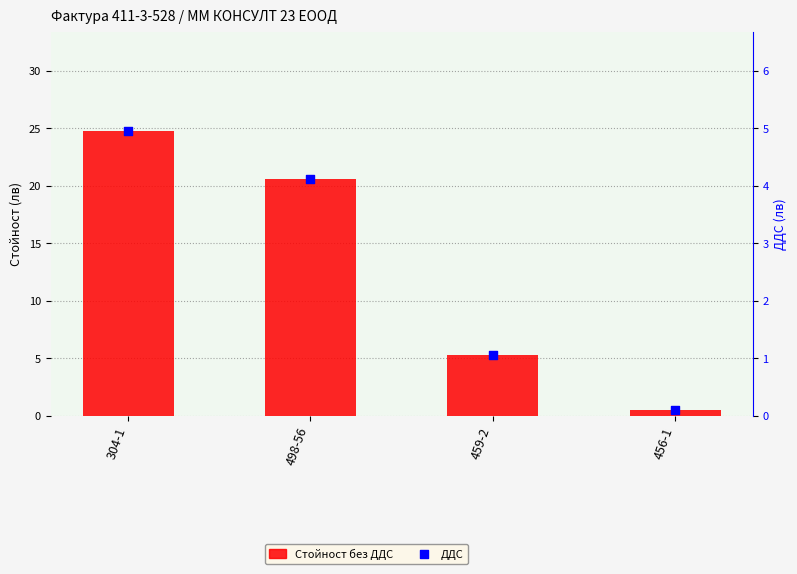

What is the total value across all series at 304-1?

29.7